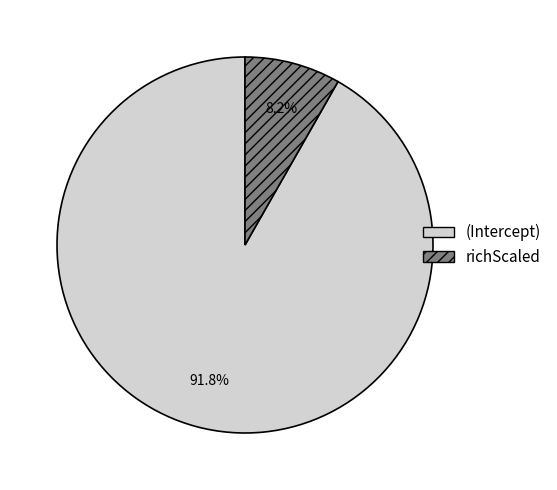

What is the largest slice in the pie chart?

(Intercept)